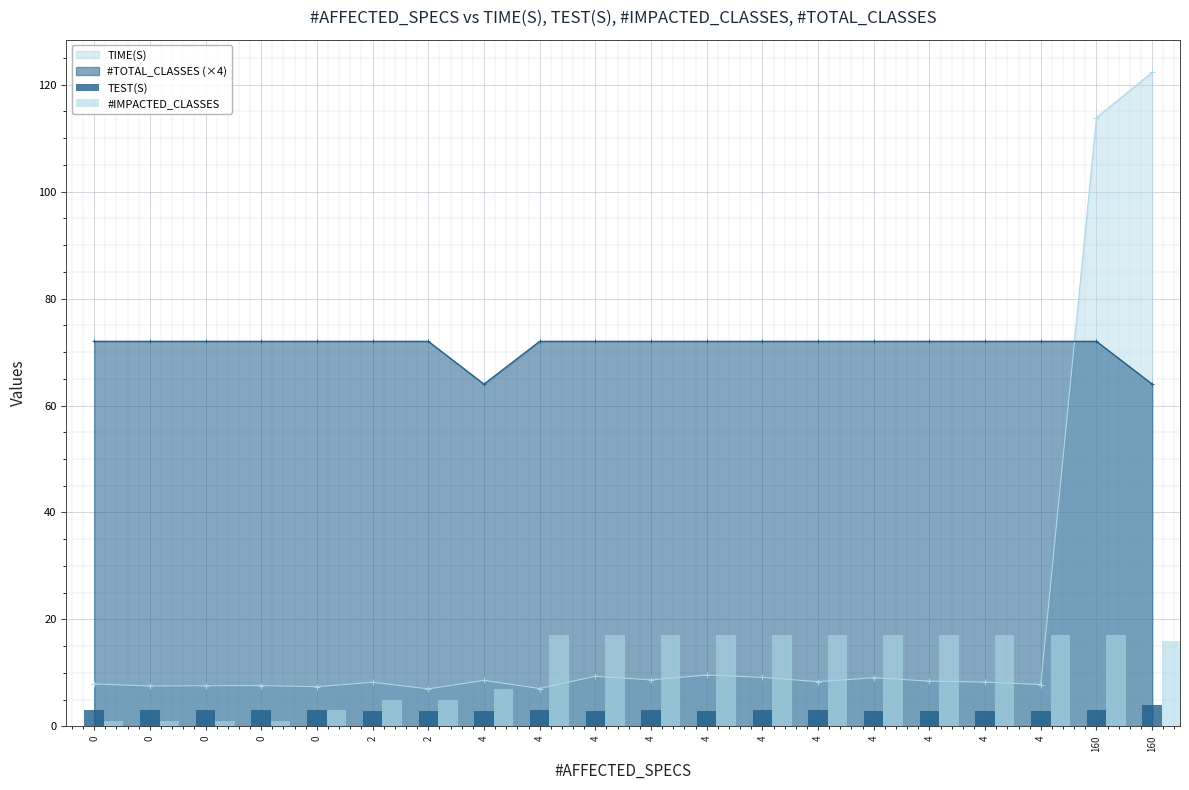

At how many categories does at least one series exceed 16?

11